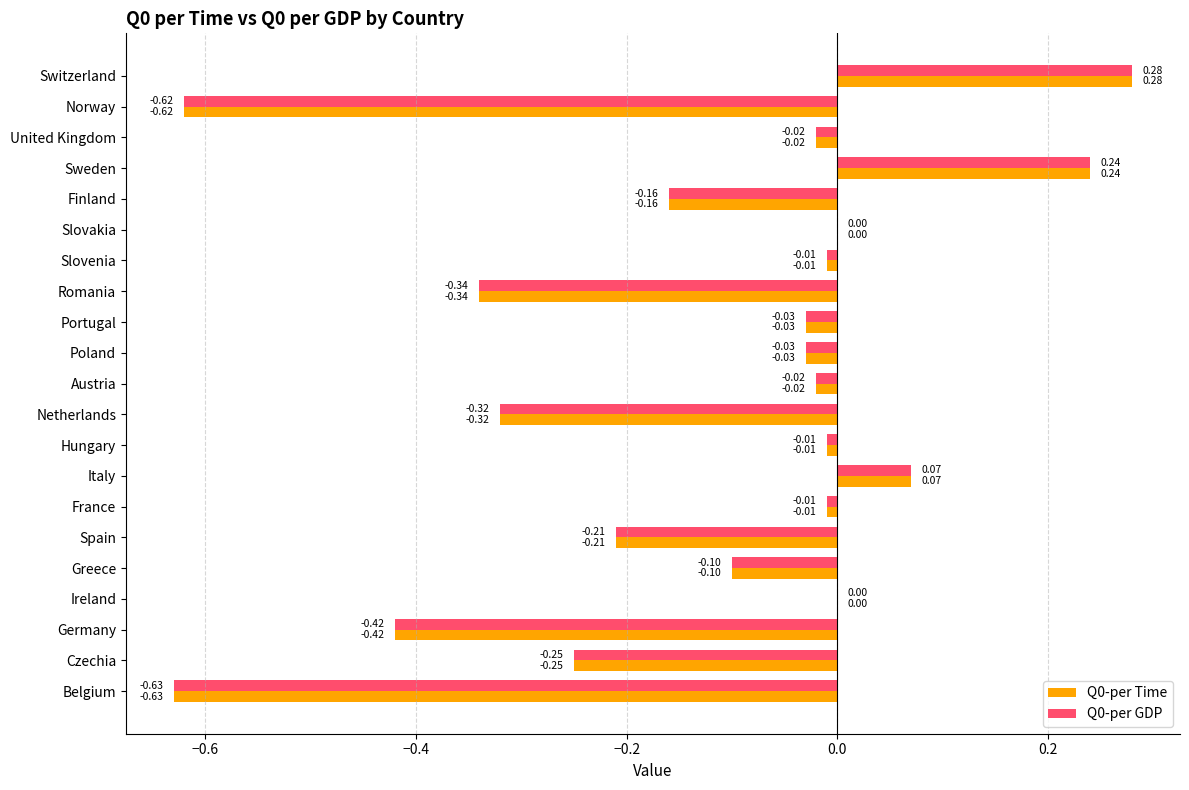

At which category is the sum across all series the highest?

Switzerland